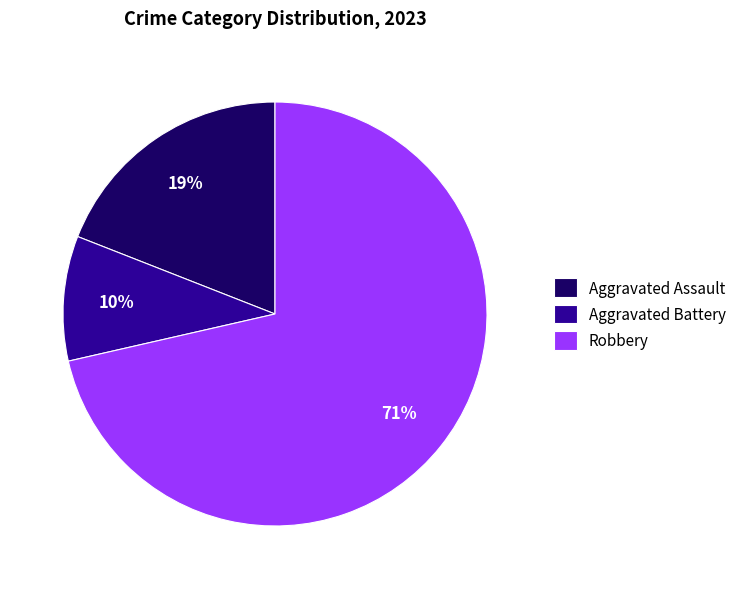

How many segments does this pie chart have?

3